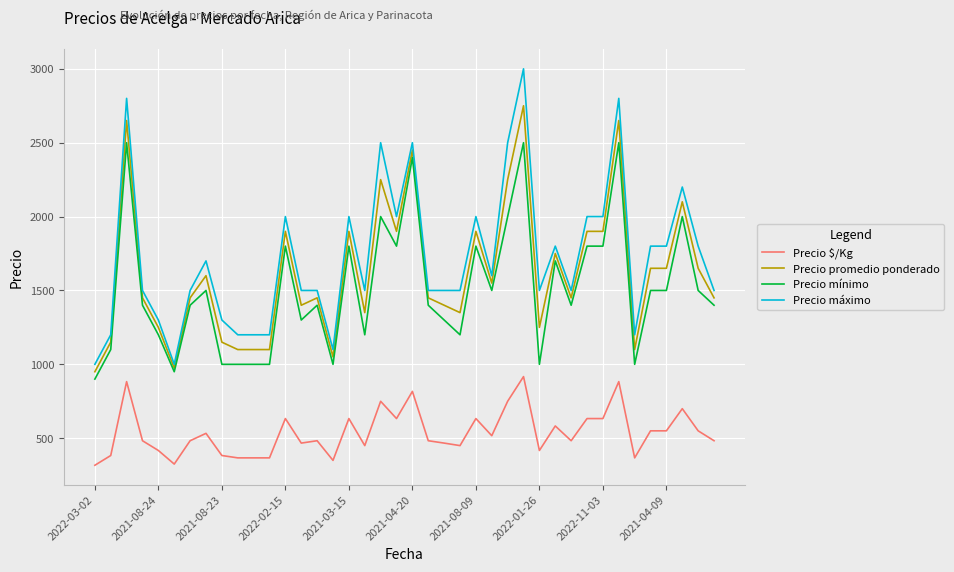

True or false: Precio $/Kg and Precio promedio ponderado intersect in this chart.

False